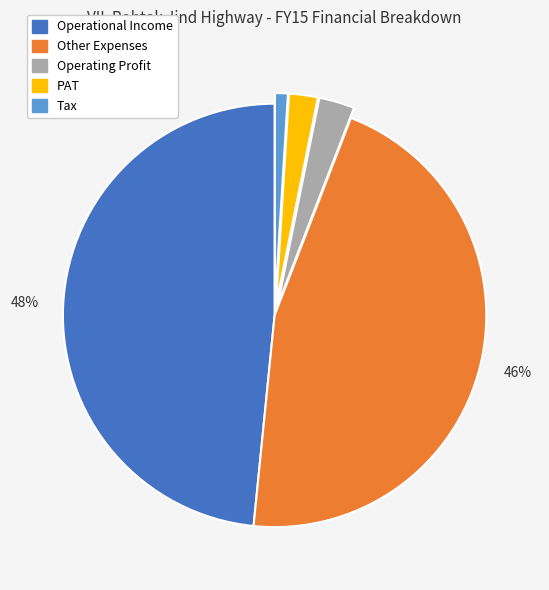

To the nearest percent, what is the difference between the largest and smallest slice percentages?

47%